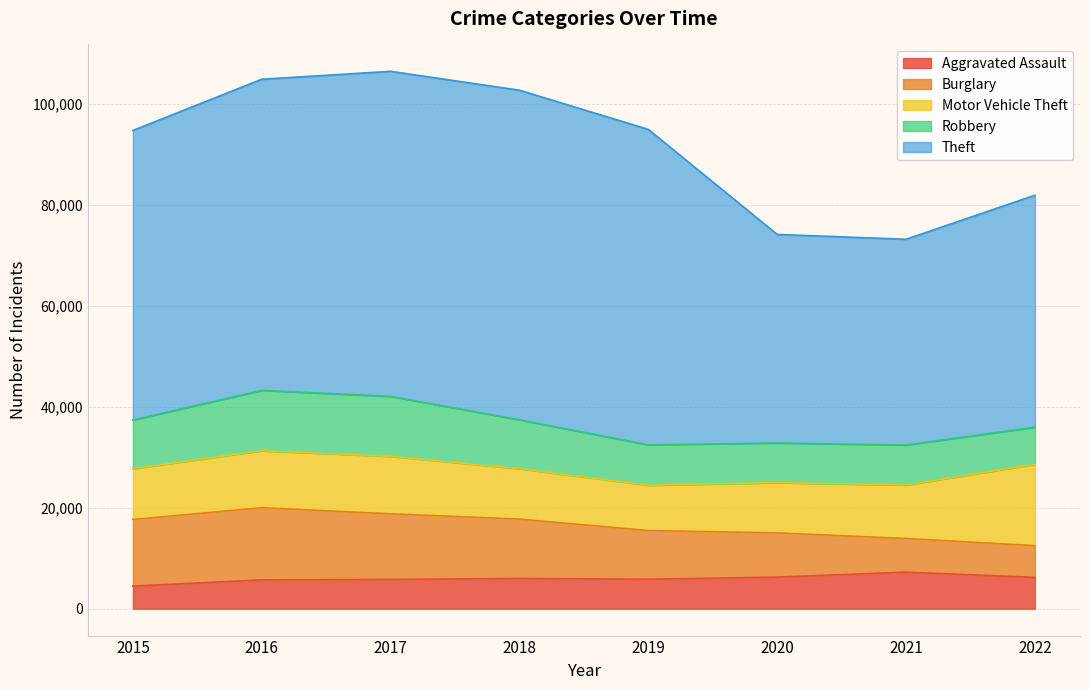

What is the value of the Robbery point at the 8th from the left?

7337